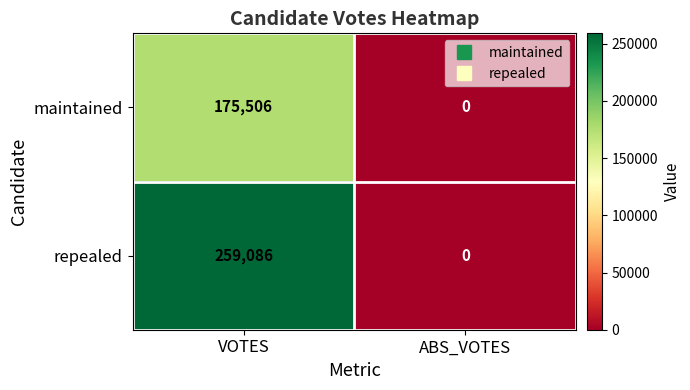

Is it true that repealed equals 259086 at VOTES?

True